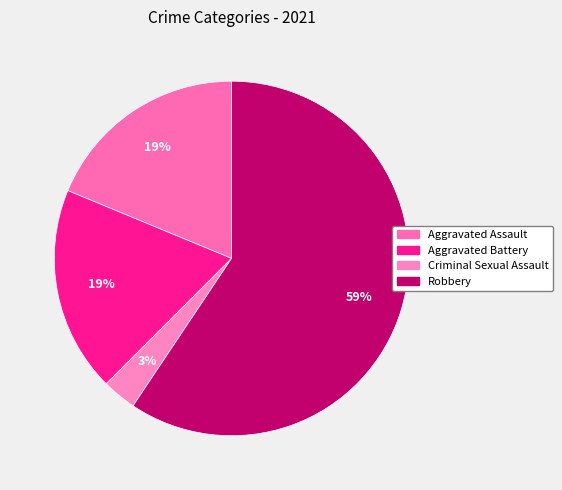

To the nearest percent, what is the average slice percentage?

25%